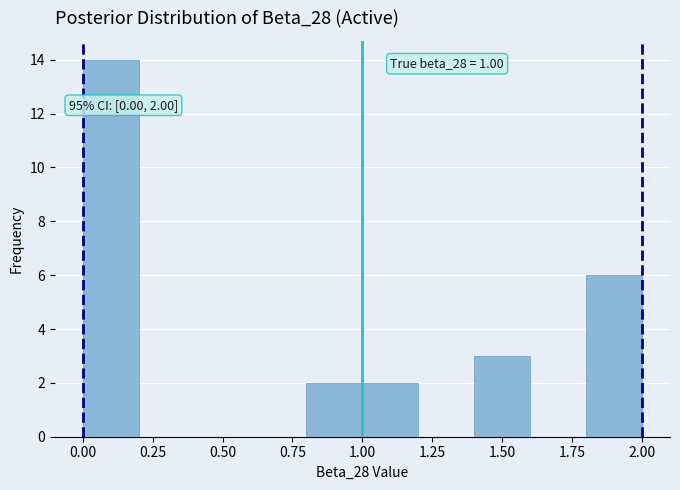

Which range on the x-axis has the tallest bar?

0.0 to 0.2